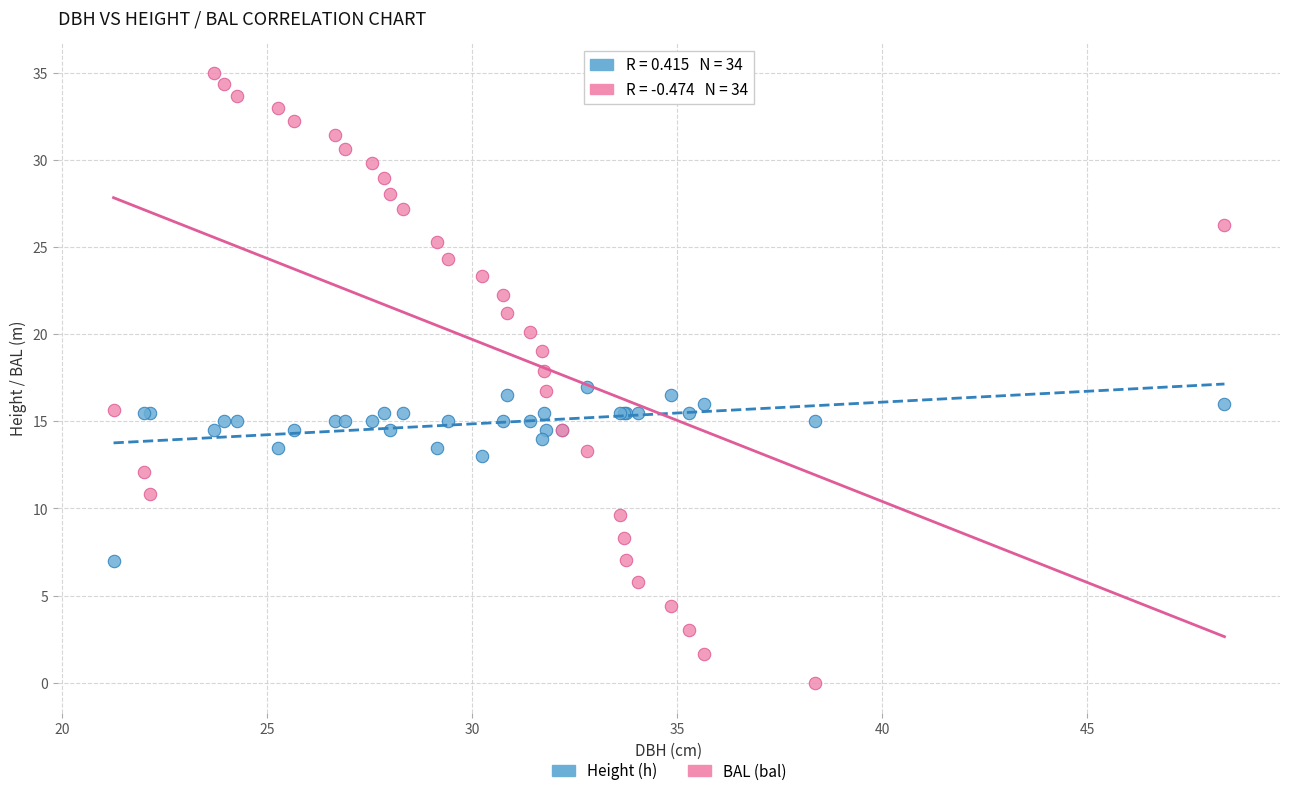

What are all the series names shown in the legend?

Height (h), BAL (bal)